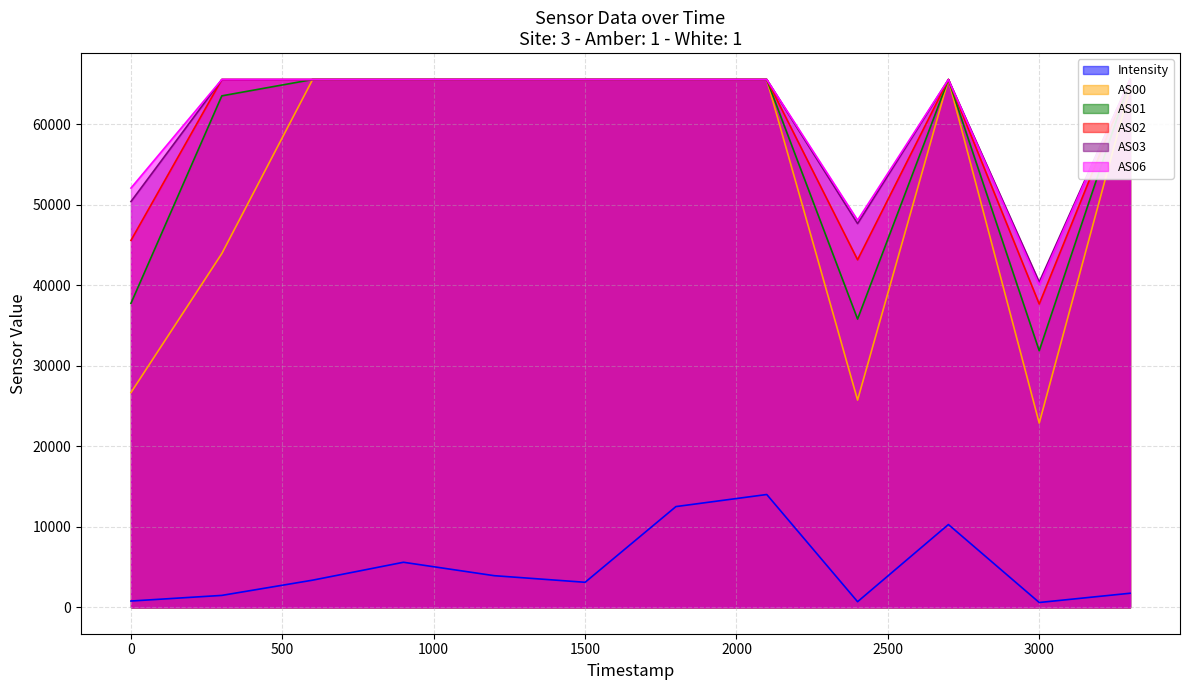

What is the value of the Intensity point at the 6th from the left?

3110.1